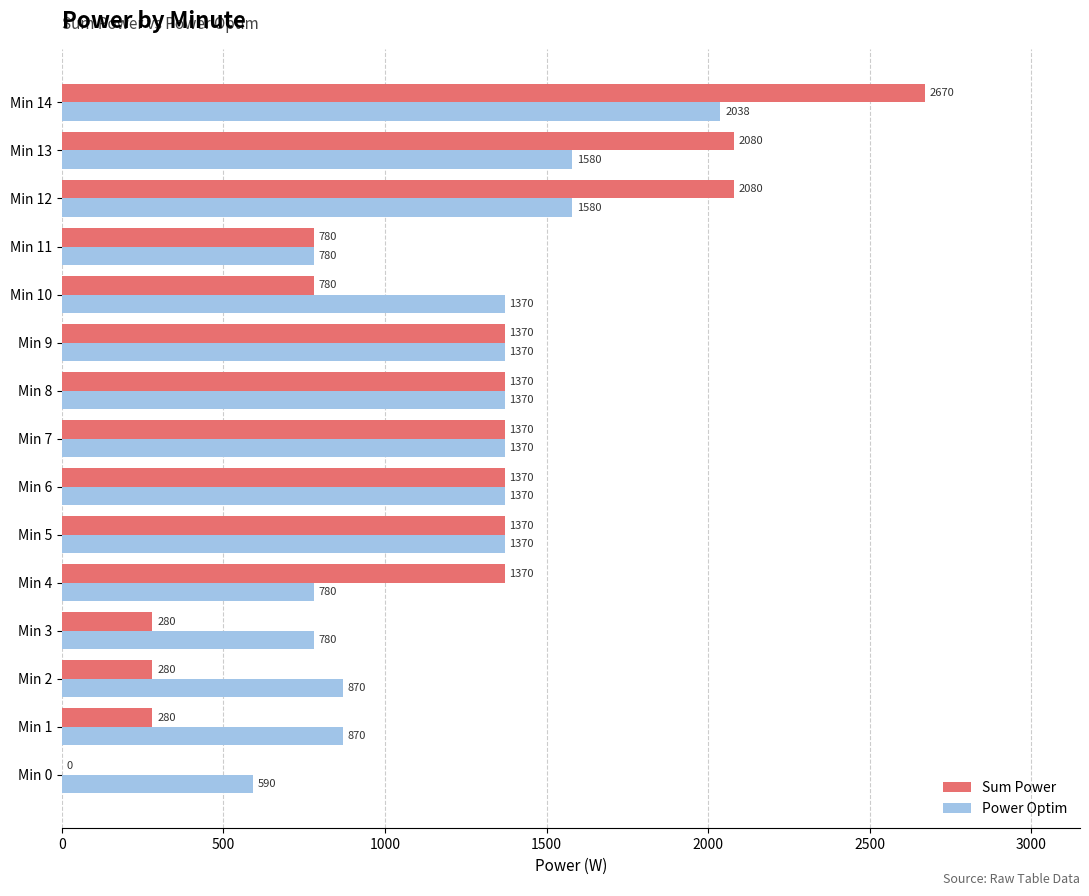

Read the Power Optim value at Min 2.

870.0